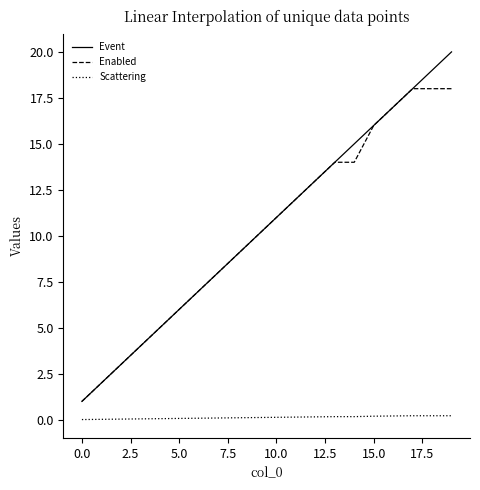

Which series has the largest range (max minus min)?

Event